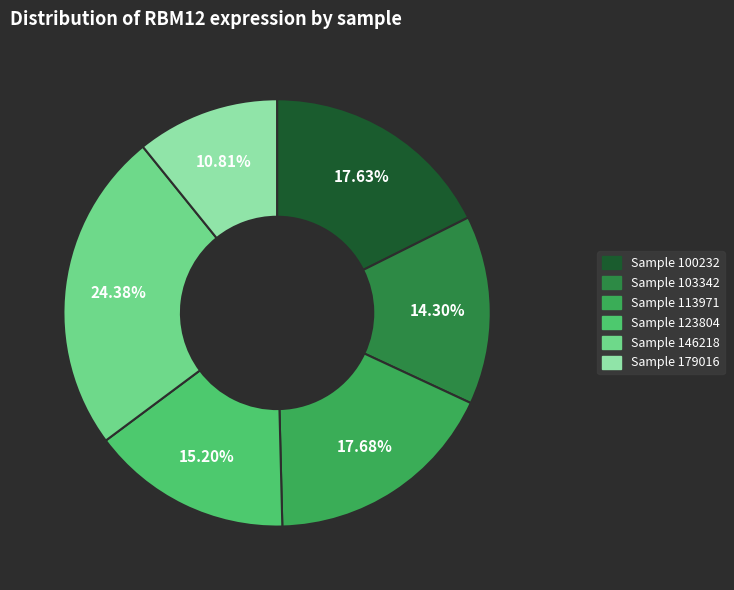

Does any single category account for the majority?

No